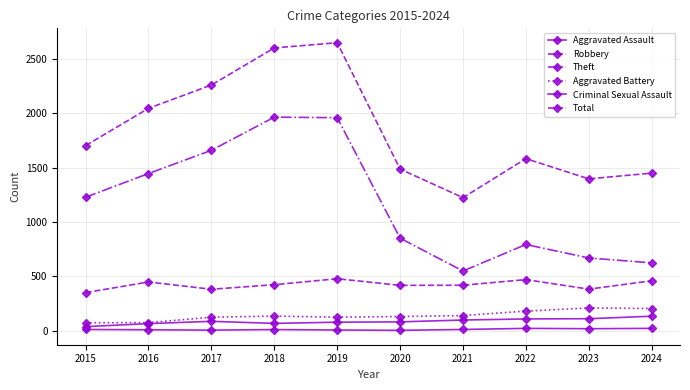

How many series are shown in this chart?

6